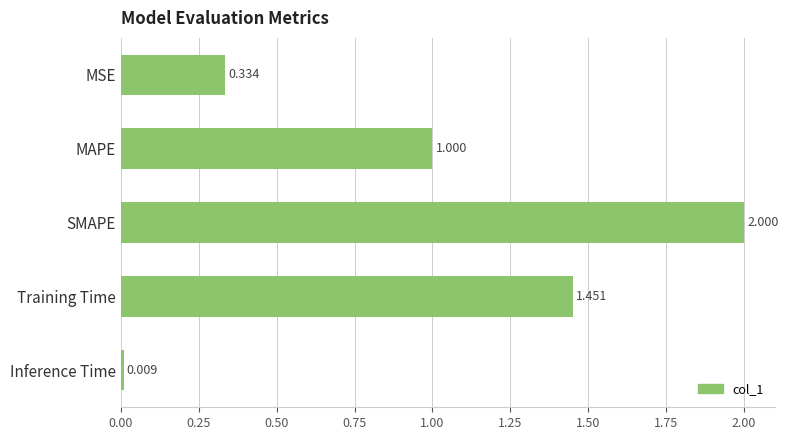

Where is the data nearest to the value 1?

MAPE